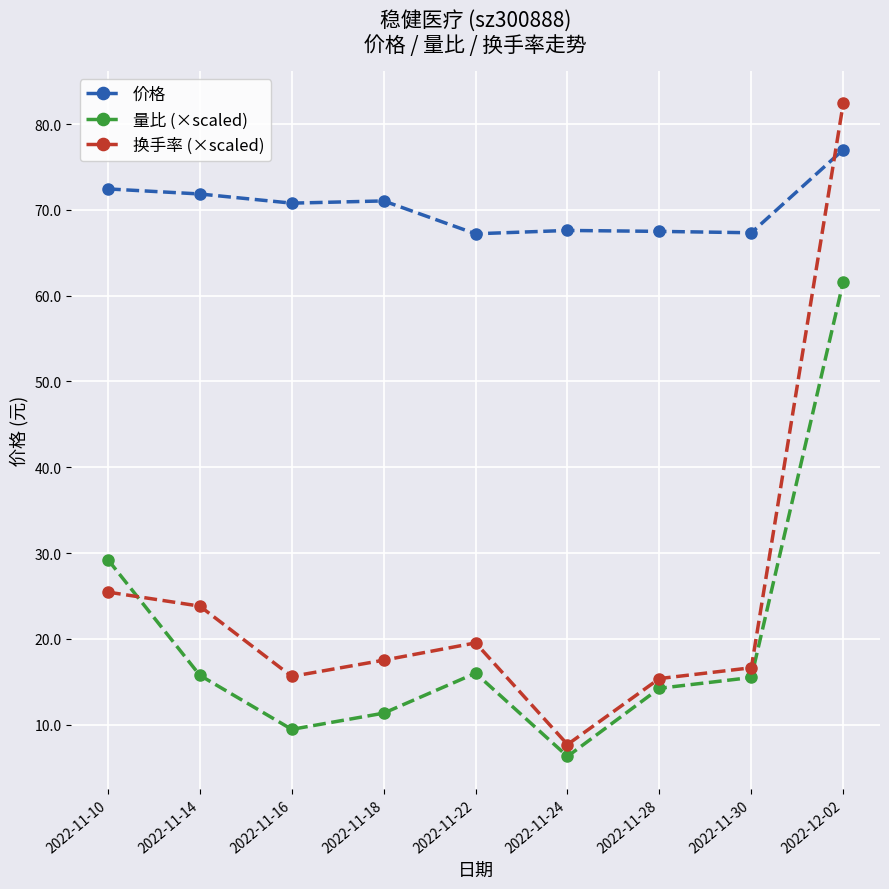

Is the value of 价格 at 2022-11-16 greater than the value of 换手率 (×scaled) at 2022-11-18?

Yes